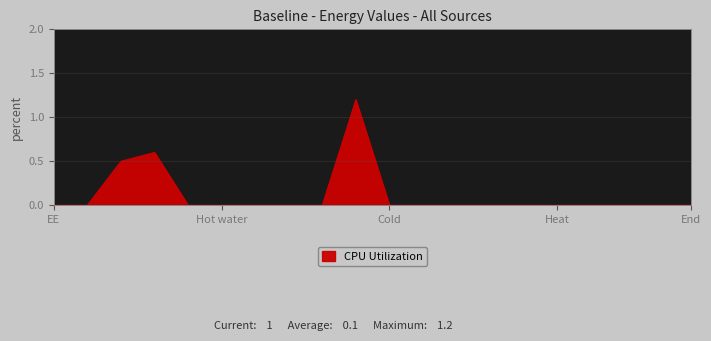

What is the average value?

0.1